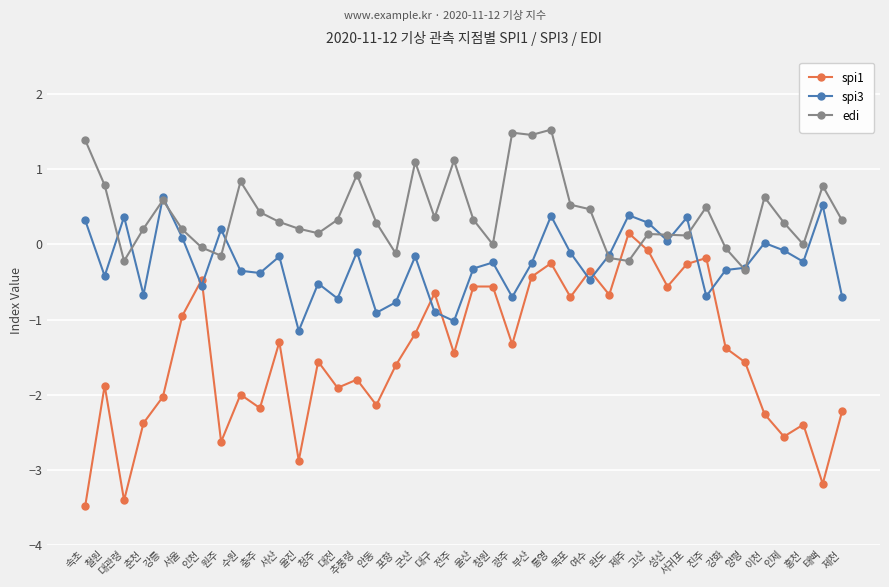

Is the value of edi at 서산 greater than the value of spi1 at 포항?

Yes